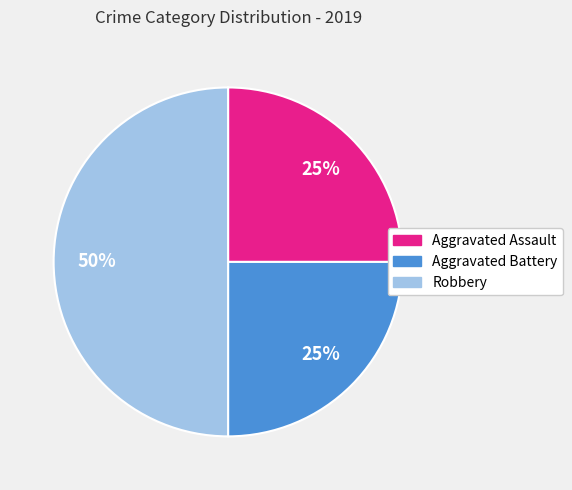

Which category has the biggest portion of the pie?

Robbery